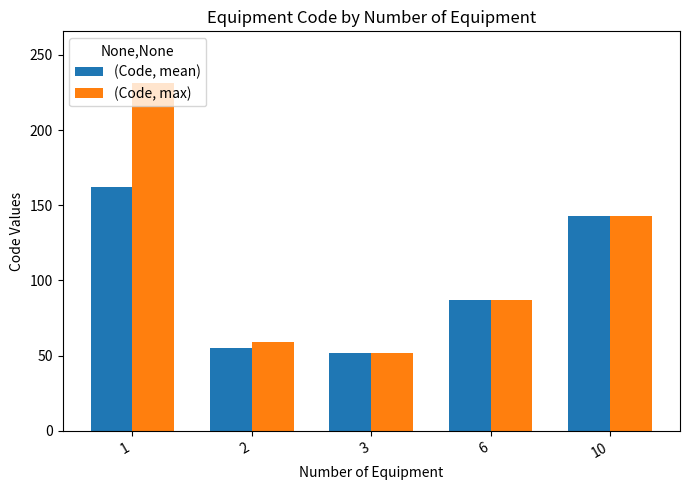

Which series has the widest spread of values?

(Code, max)